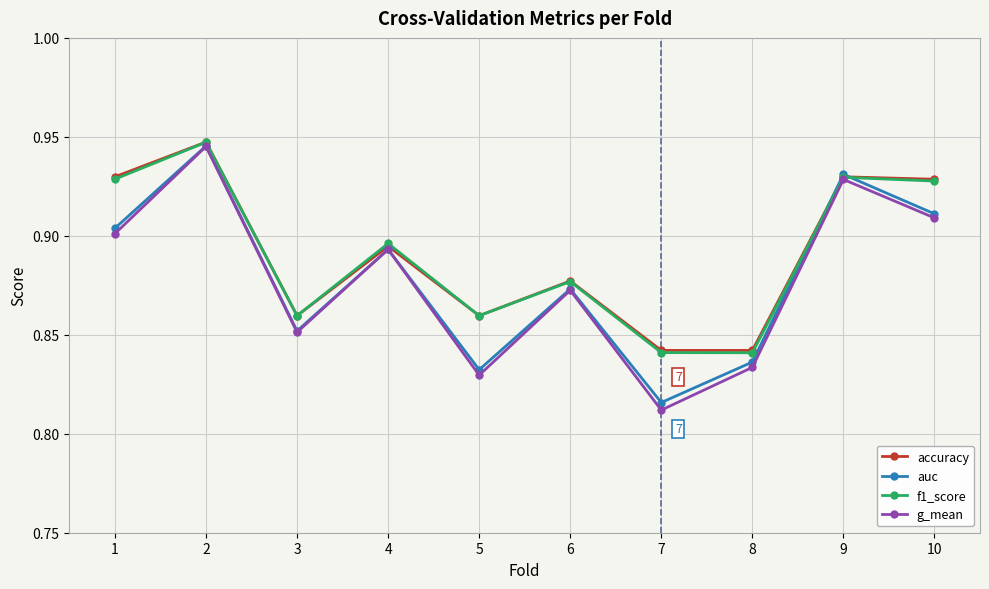

At which label is g_mean closest to 0?

7